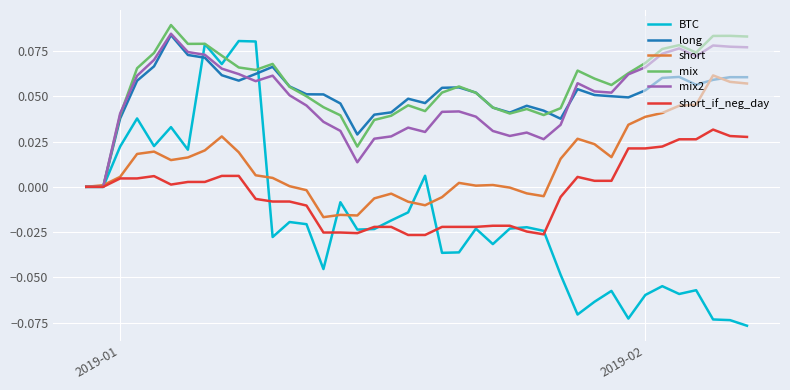

Which series has the widest spread of values?

BTC